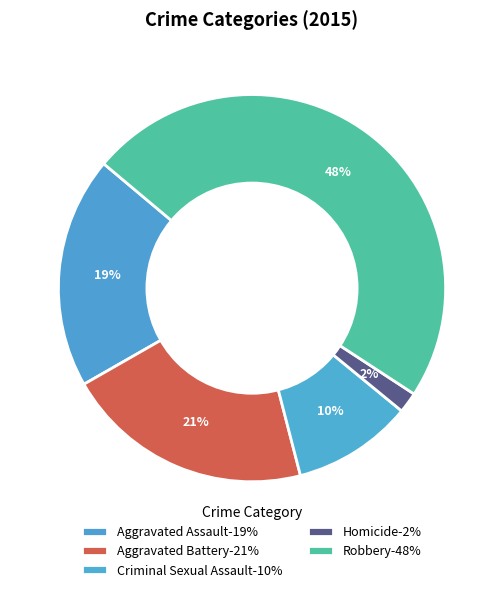

Count the number of slices in the pie.

5